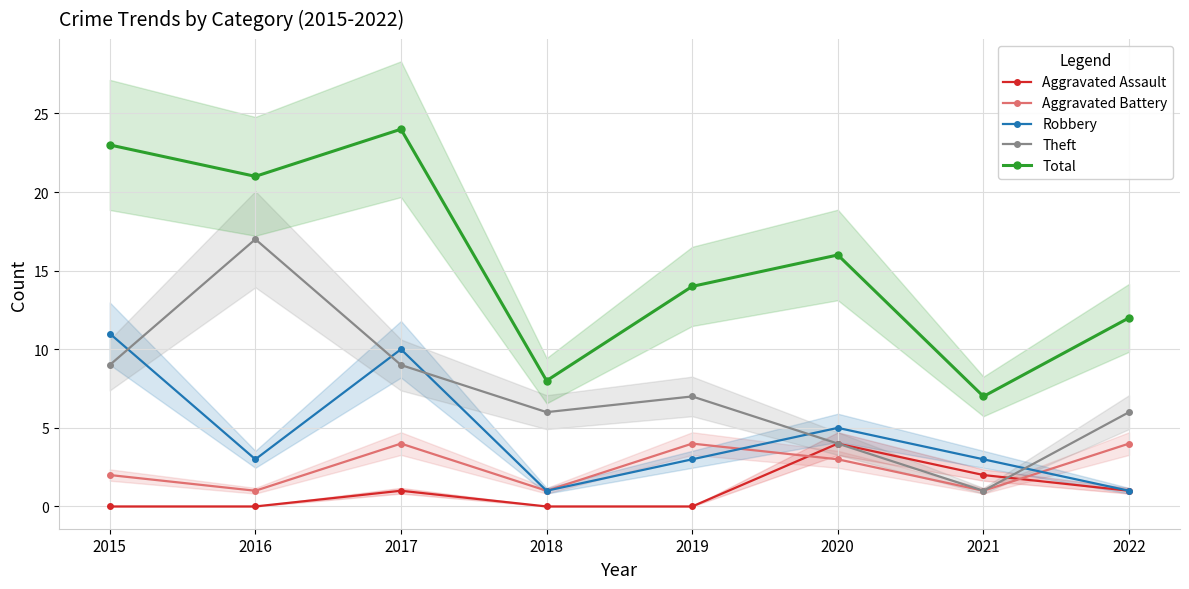

What is the average value of the Aggravated Battery series?

2